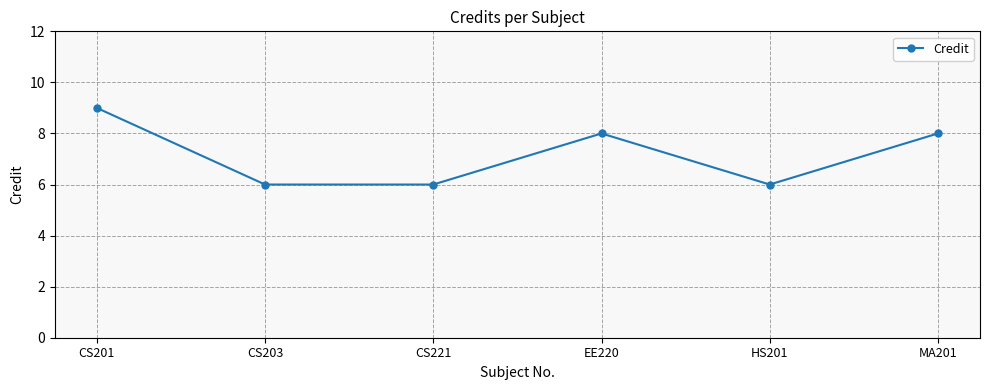

What is the average value?

7